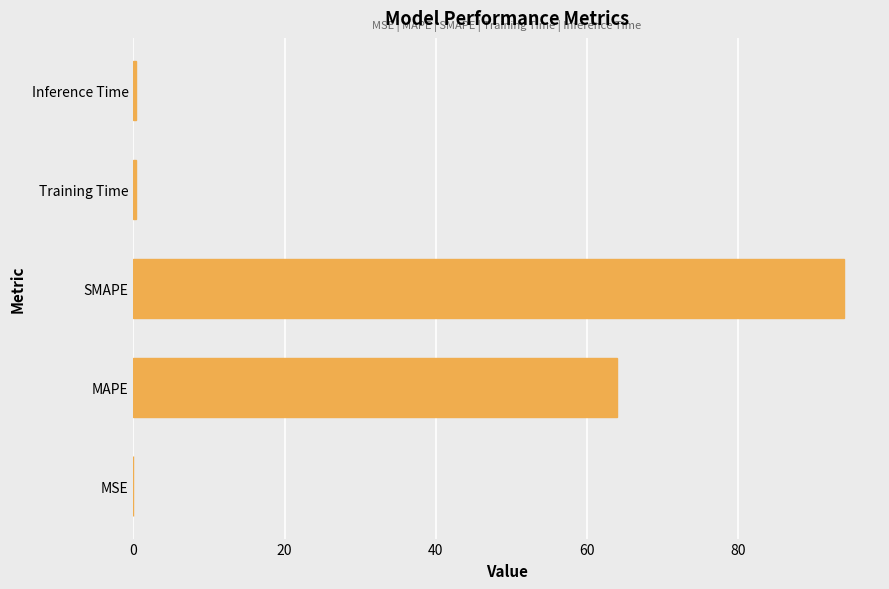

What is the greatest value displayed?

94.1